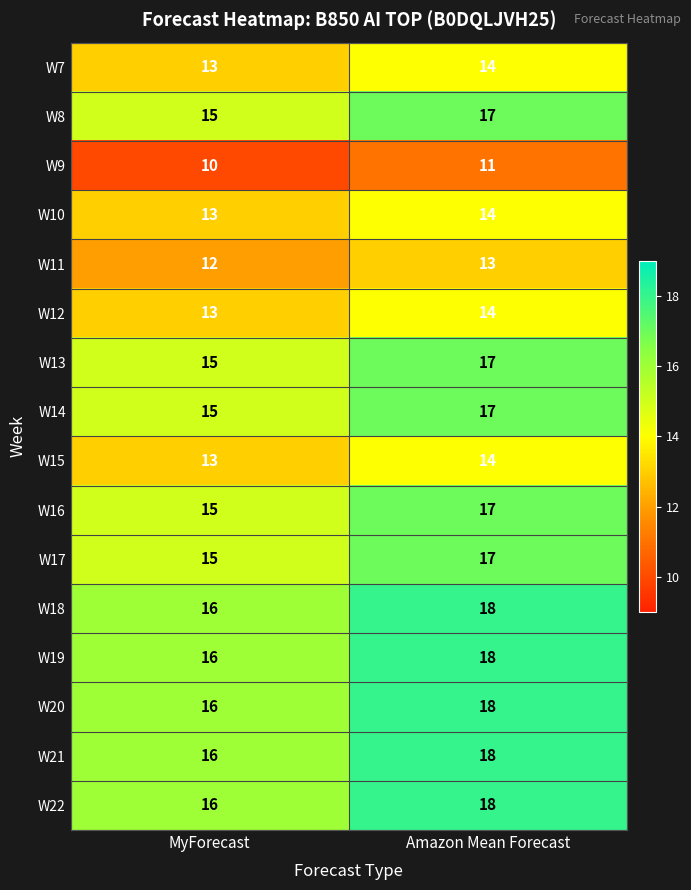

What is the average value of the W15 series?

14